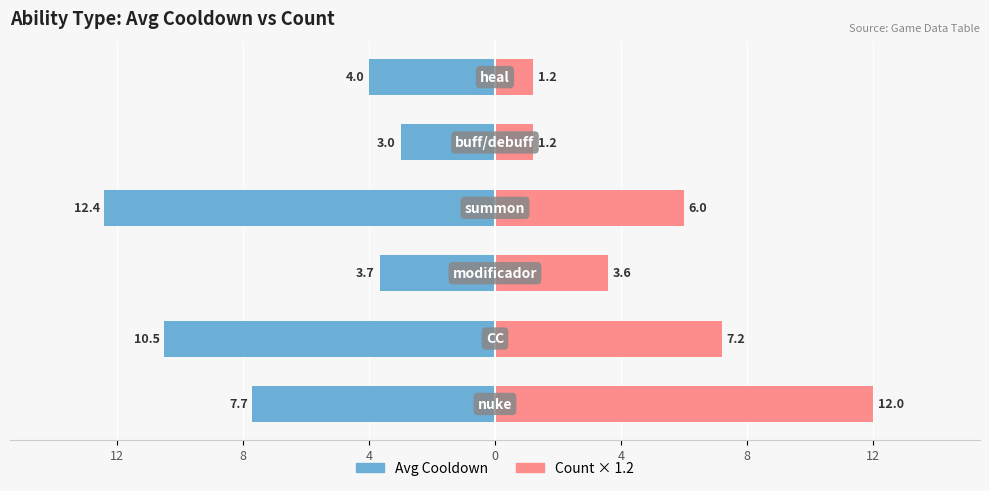

Is it true that Count equals 19.9 at 12?

False